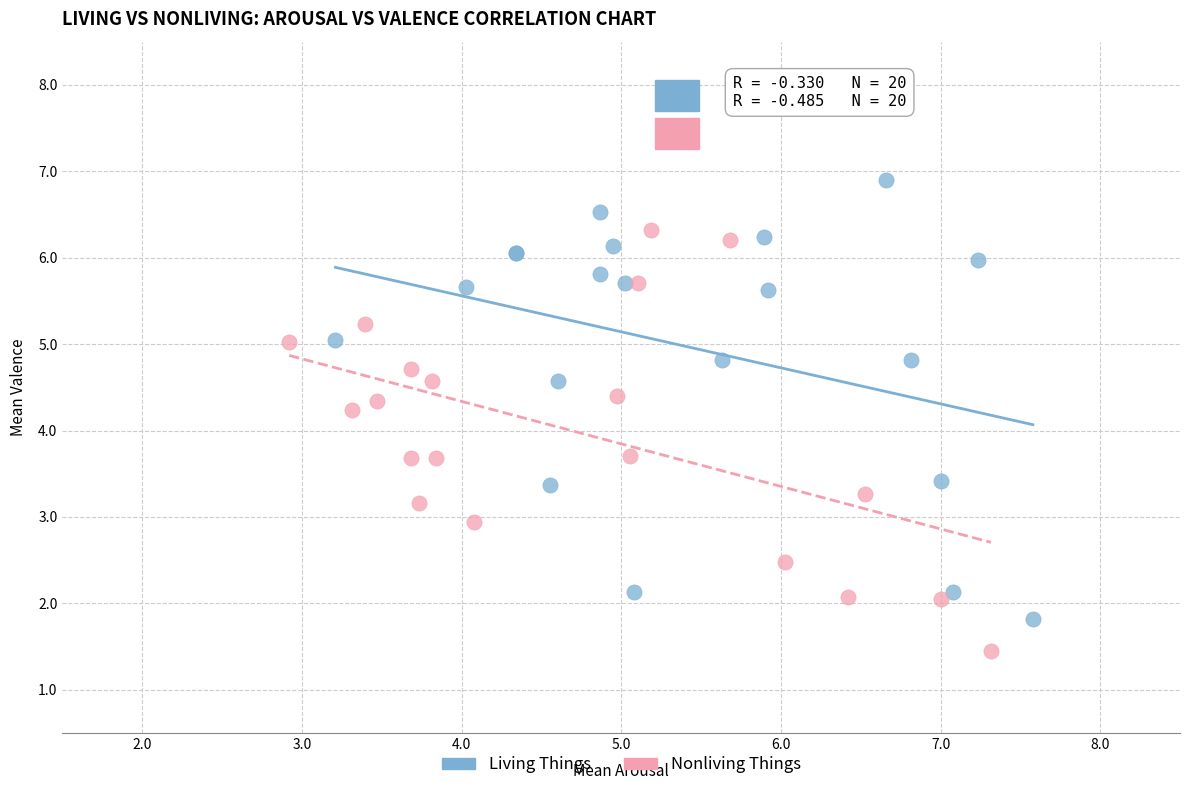

Which series contains the highest Y value?

Living Things